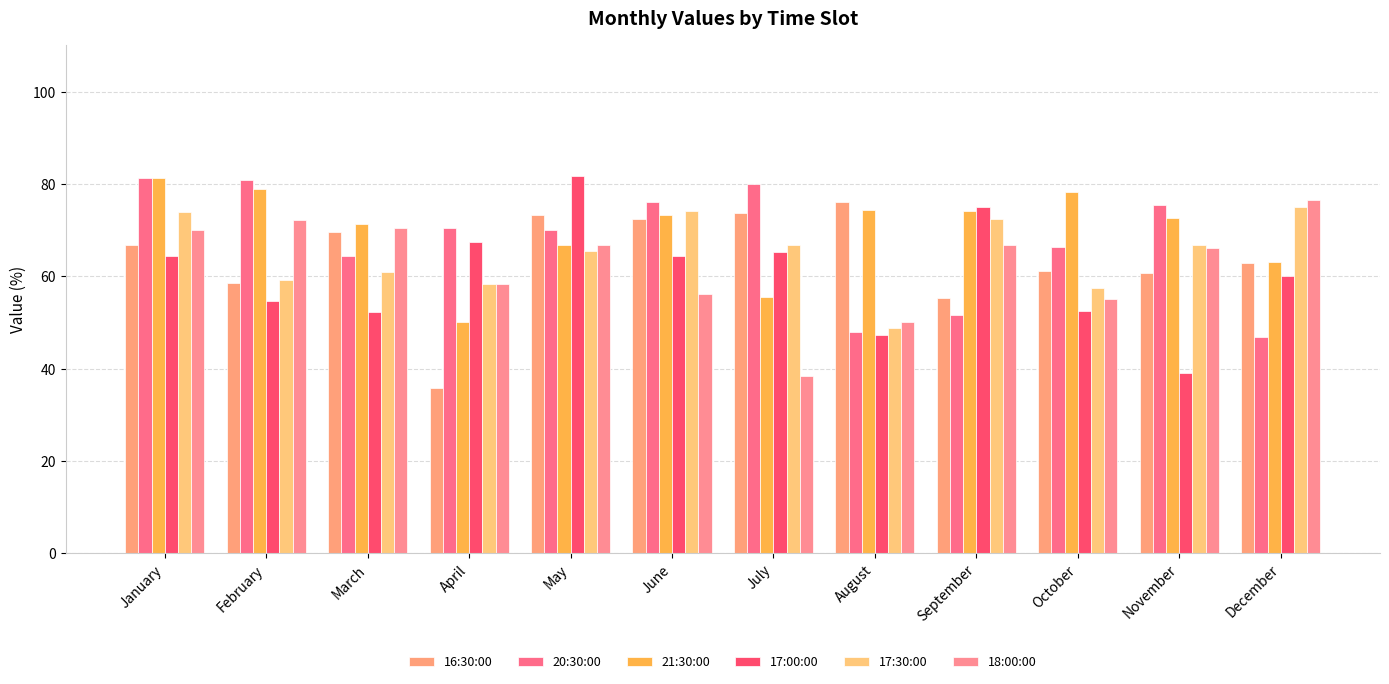

What is the greatest value displayed?

81.8